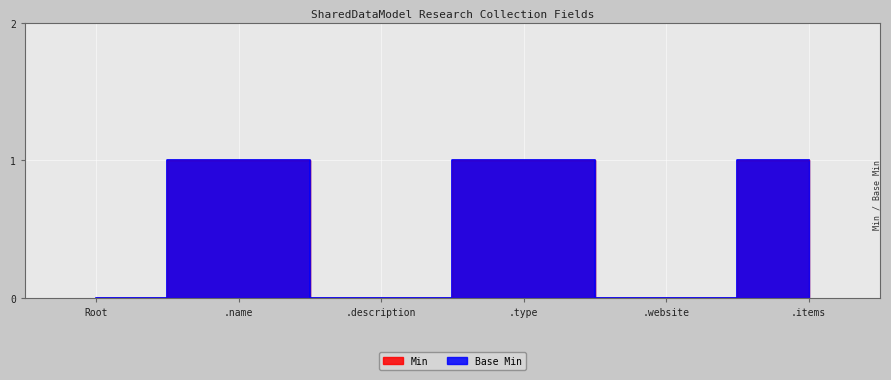

The Base Min series shows 0 at Root. True or false?

True